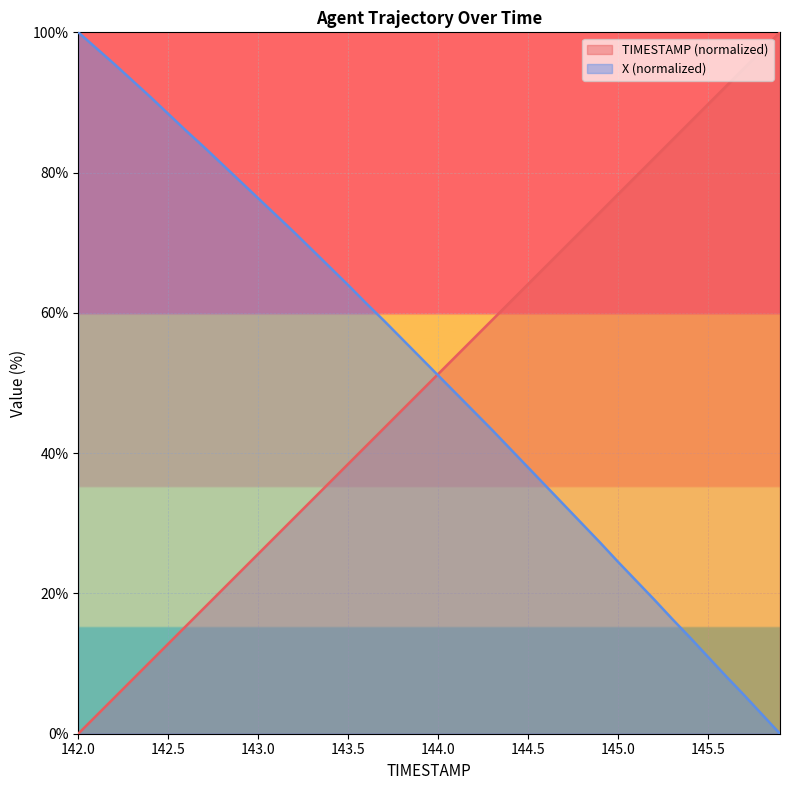

What value does the X series have at 142.3?

93.1